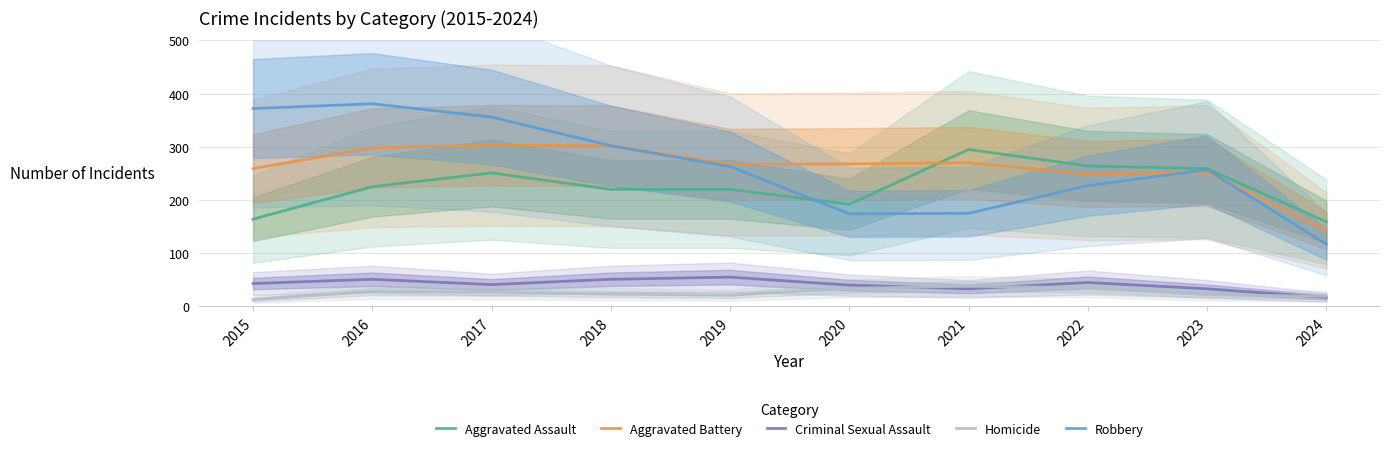

What is the value of the Aggravated Assault point at the 2nd from the left?

225